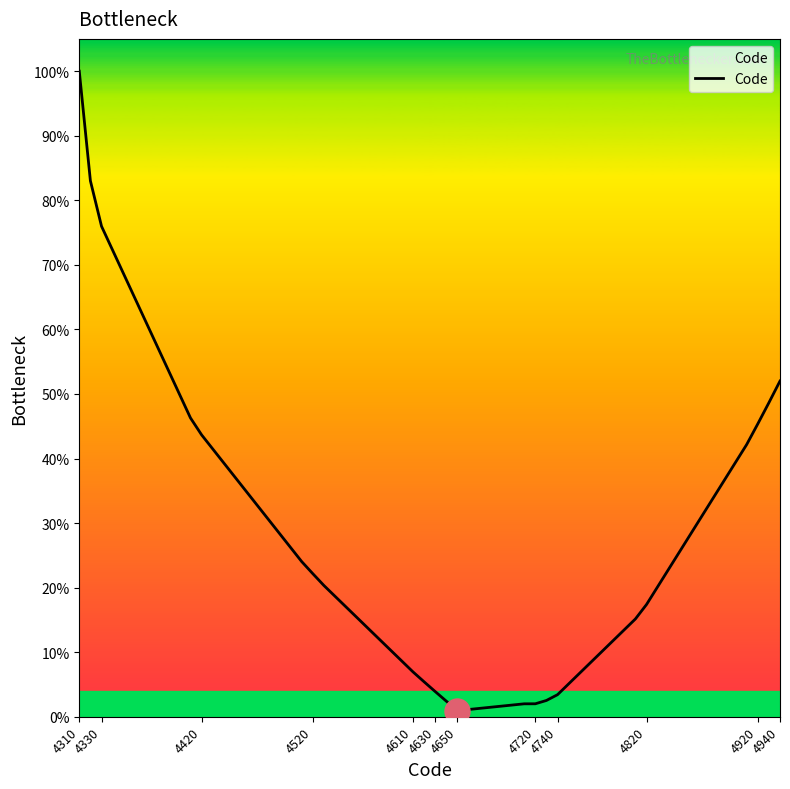

How many lines are shown in the chart?

1